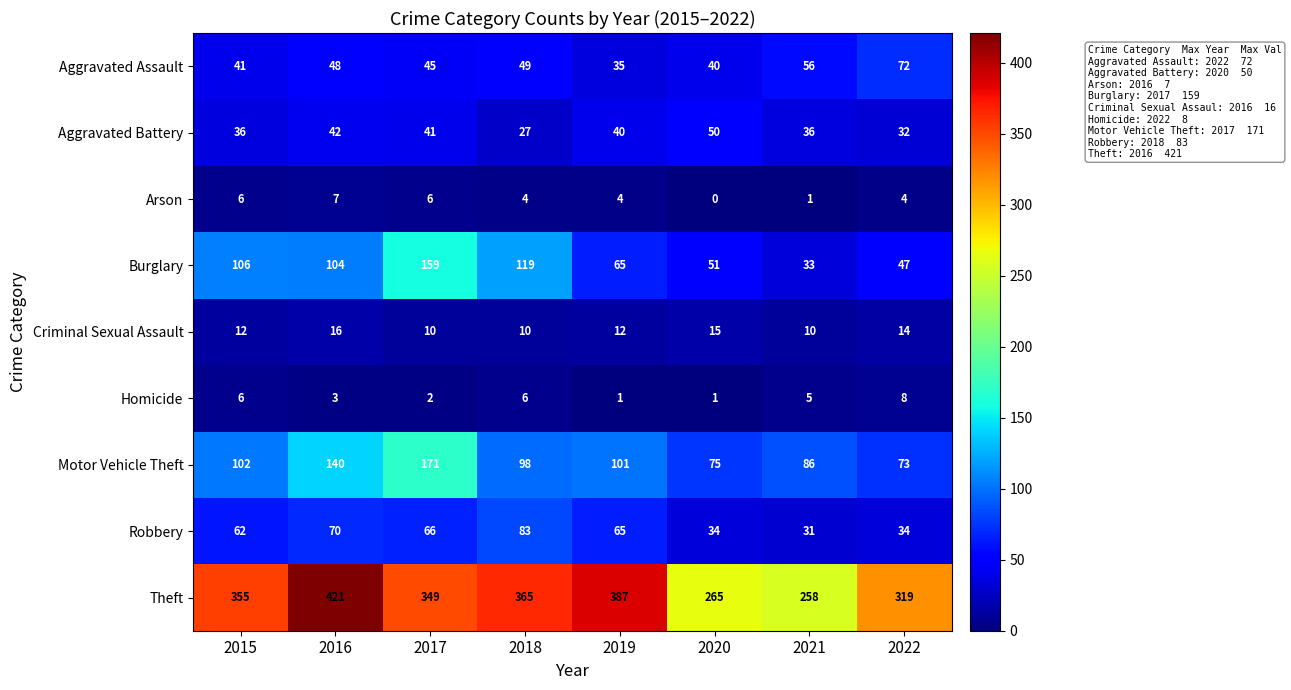

Read the Arson value at 2017.

6